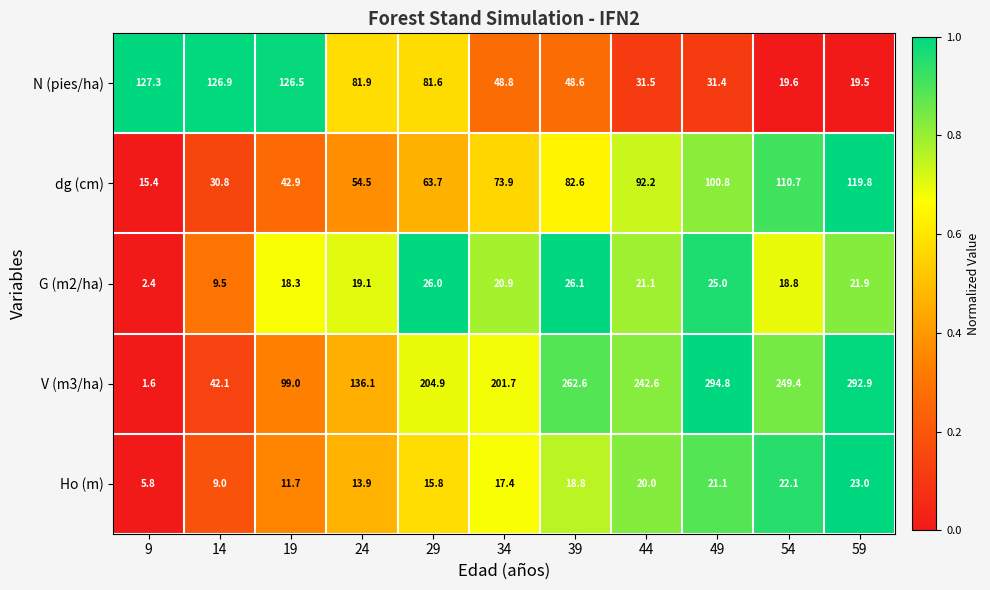

Which series has the widest spread of values?

V (m3/ha)